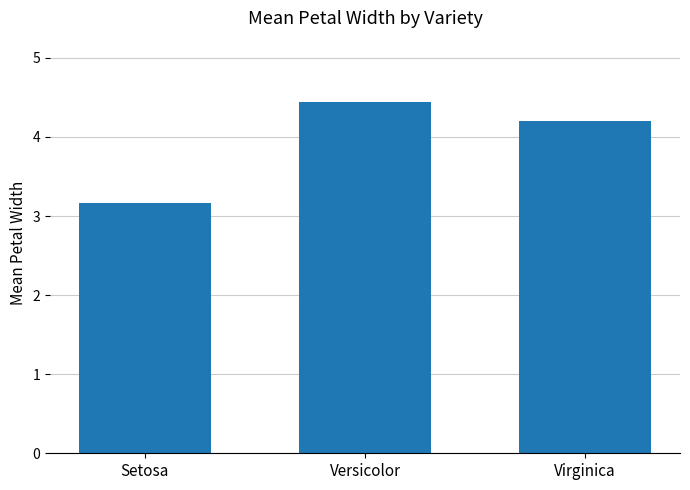

What is the greatest value displayed?

4.4